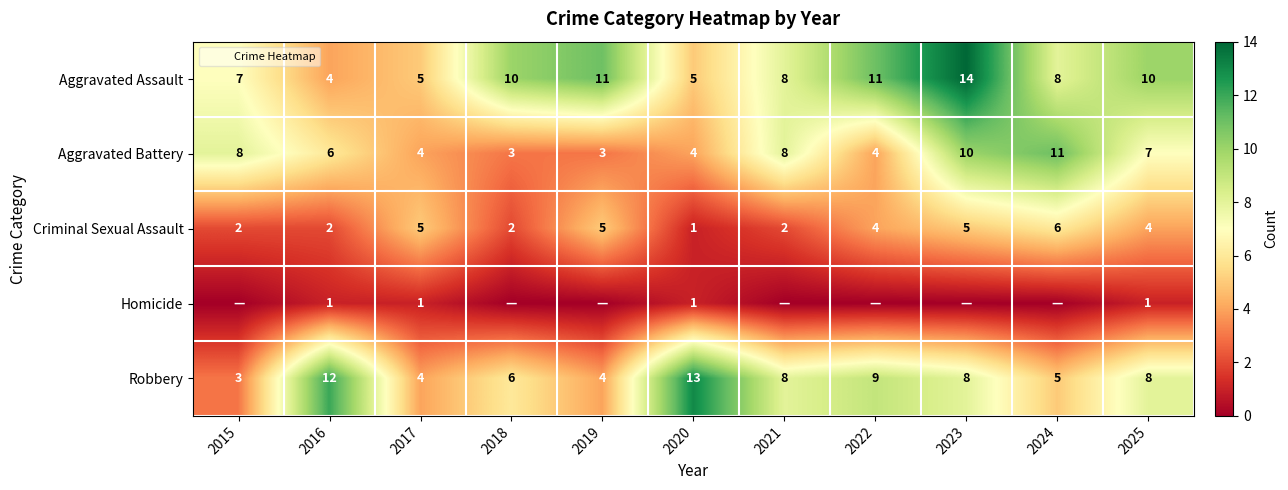

Which has a higher value, 2022 or 2017?

2022